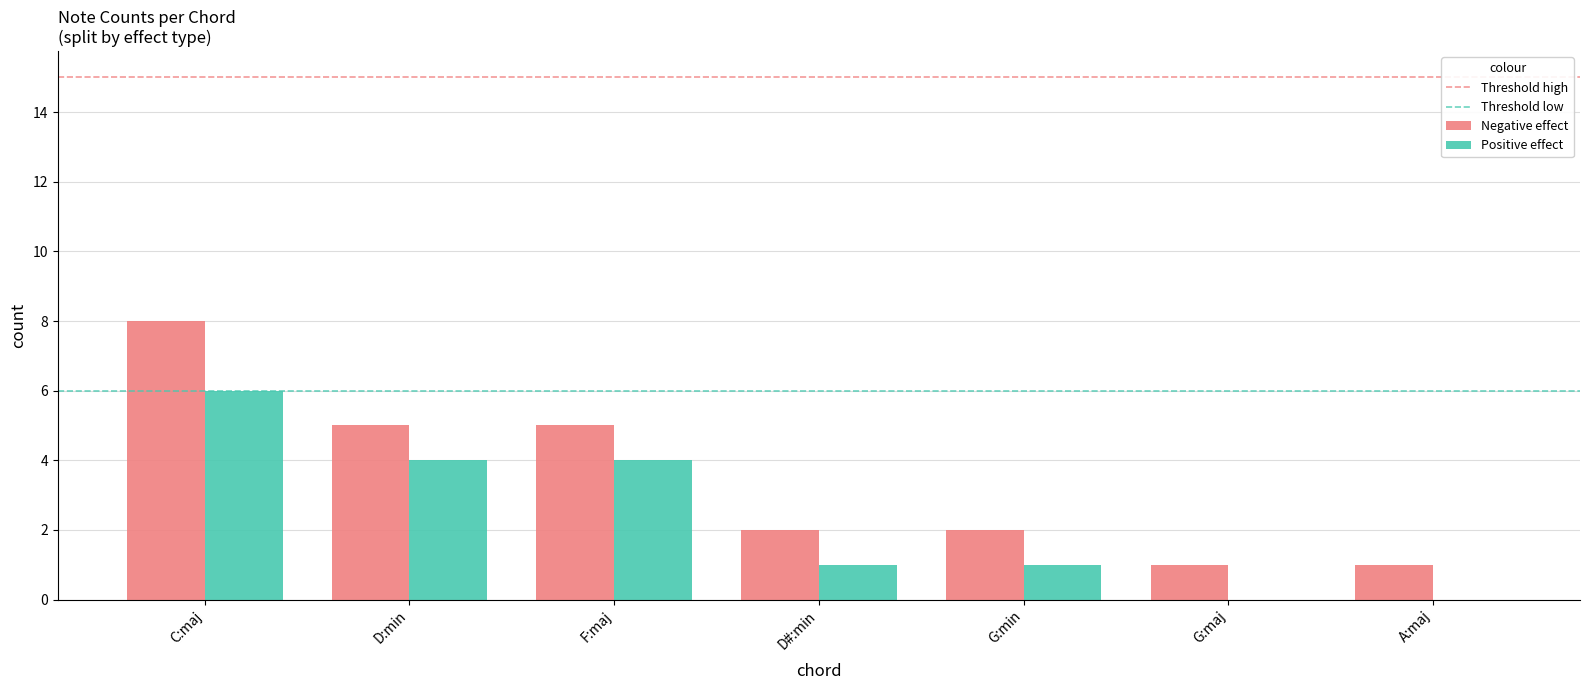

Reading left to right, transcribe all the data shown in this chart.

Negative effect: C:maj=8	D:min=5	F:maj=5	D#:min=2	G:min=2	G:maj=1	A:maj=1
Positive effect: C:maj=6	D:min=4	F:maj=4	D#:min=1	G:min=1	G:maj=0	A:maj=0